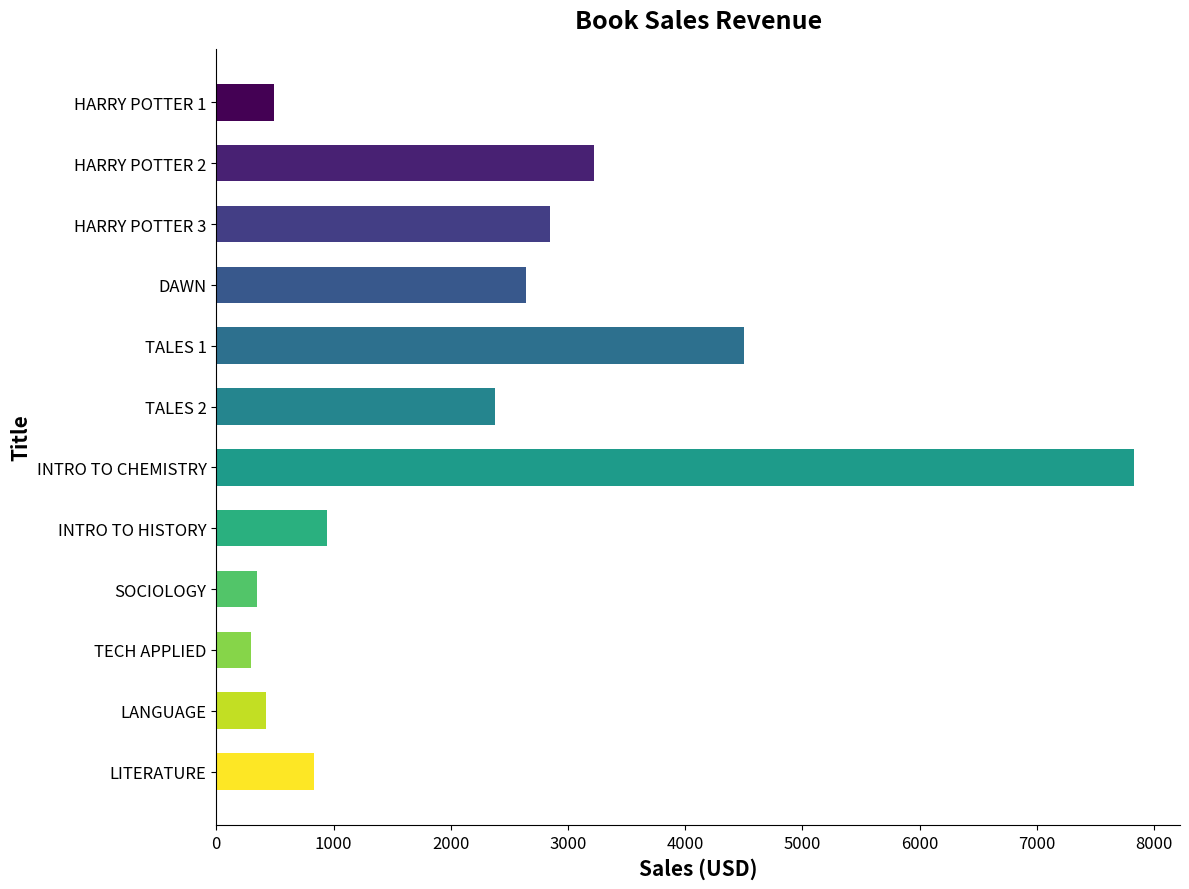

What is the average value?

2230.4